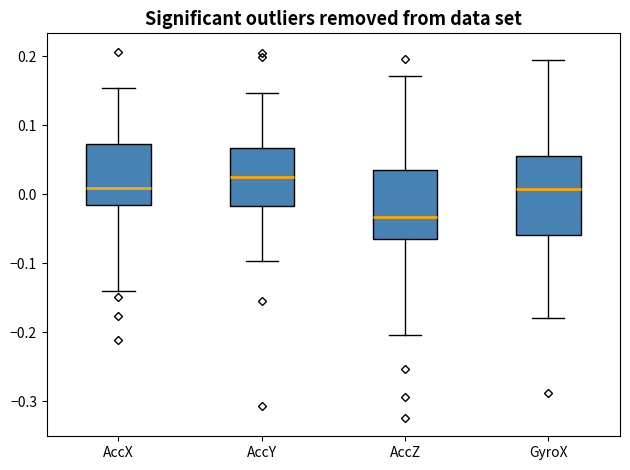

Reading left to right, read every box against the y-axis: the position of its median line, the range the box covers, and the ends of its whiskers. The values are not printed on the chart, so give them approximately, as read against the axis.

AccX: median 0.01, box -0.02 to 0.07, whiskers -0.14 to 0.15
AccY: median 0.02, box -0.02 to 0.07, whiskers -0.10 to 0.15
AccZ: median -0.03, box -0.07 to 0.04, whiskers -0.20 to 0.17
GyroX: median 0.01, box -0.06 to 0.06, whiskers -0.18 to 0.19